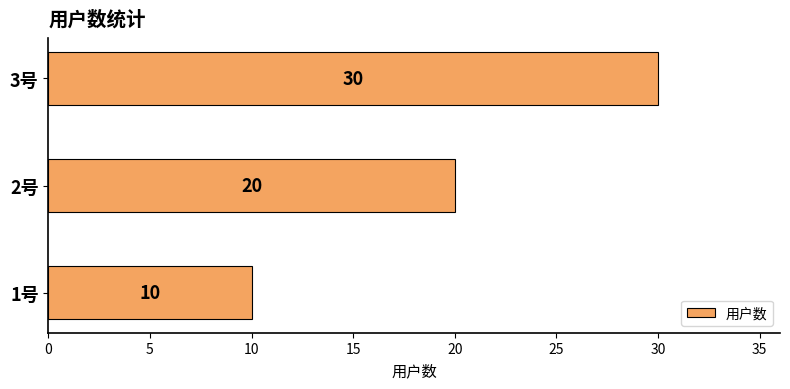

Are the bars grouped side by side (vs. stacked)?

No